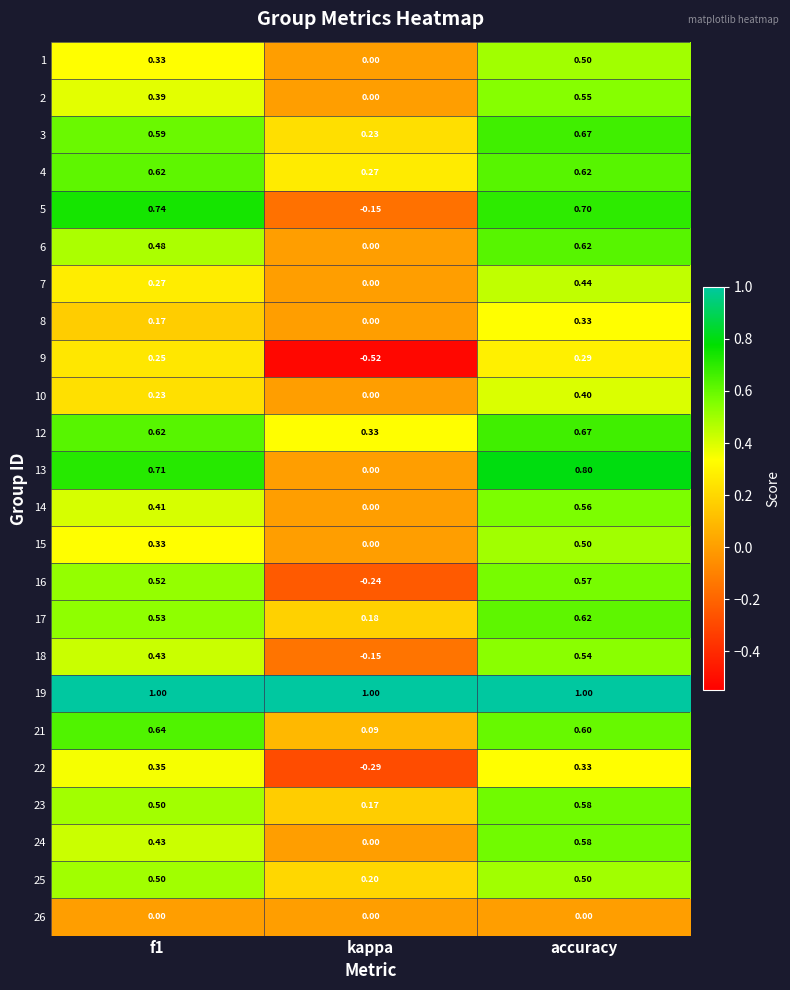

Where is 3 nearest to the value 0?

kappa